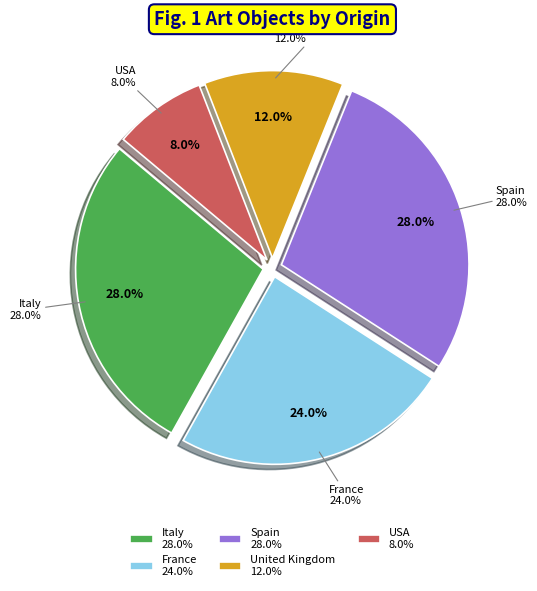

Combined, what portion of the pie is Italy and USA?

36.0%